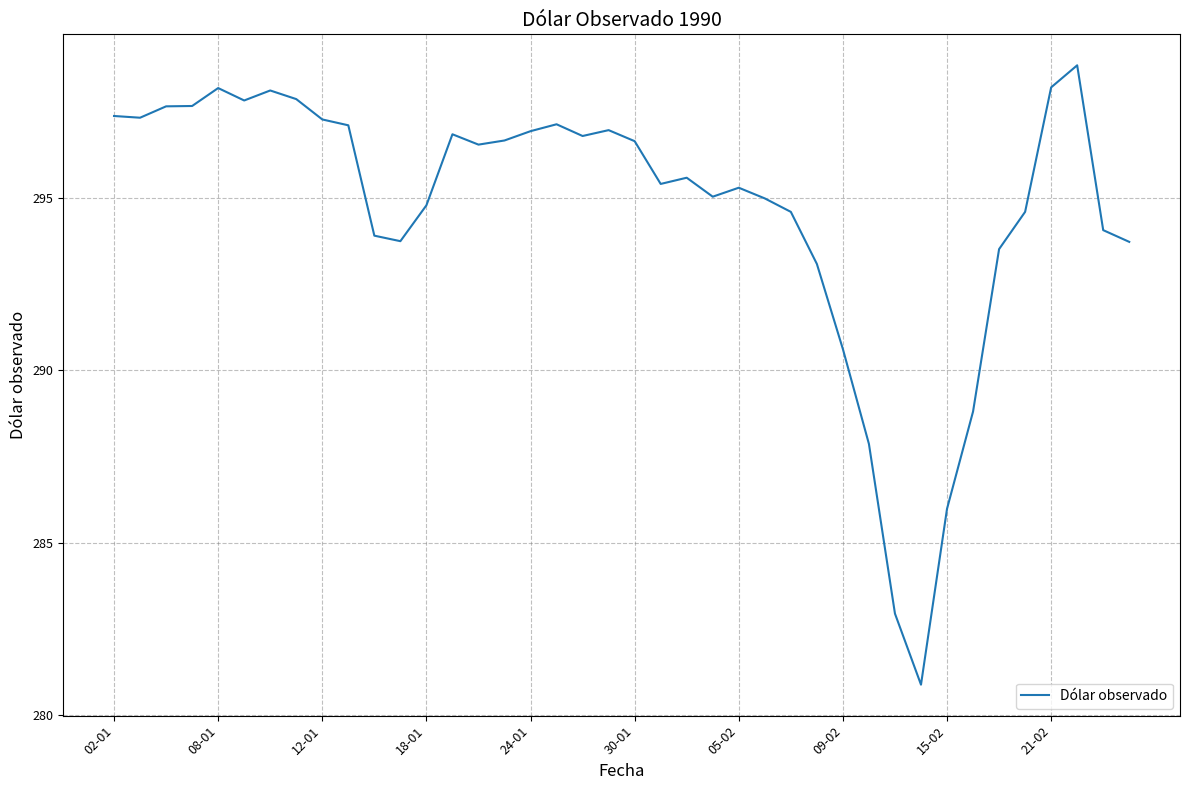

What is the maximum value shown in the chart?

298.8